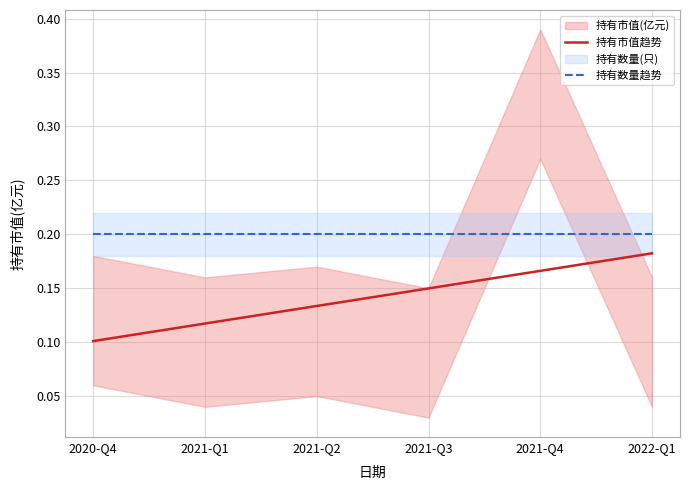

At which label does 持有市值趋势 reach its minimum?

2020-Q4